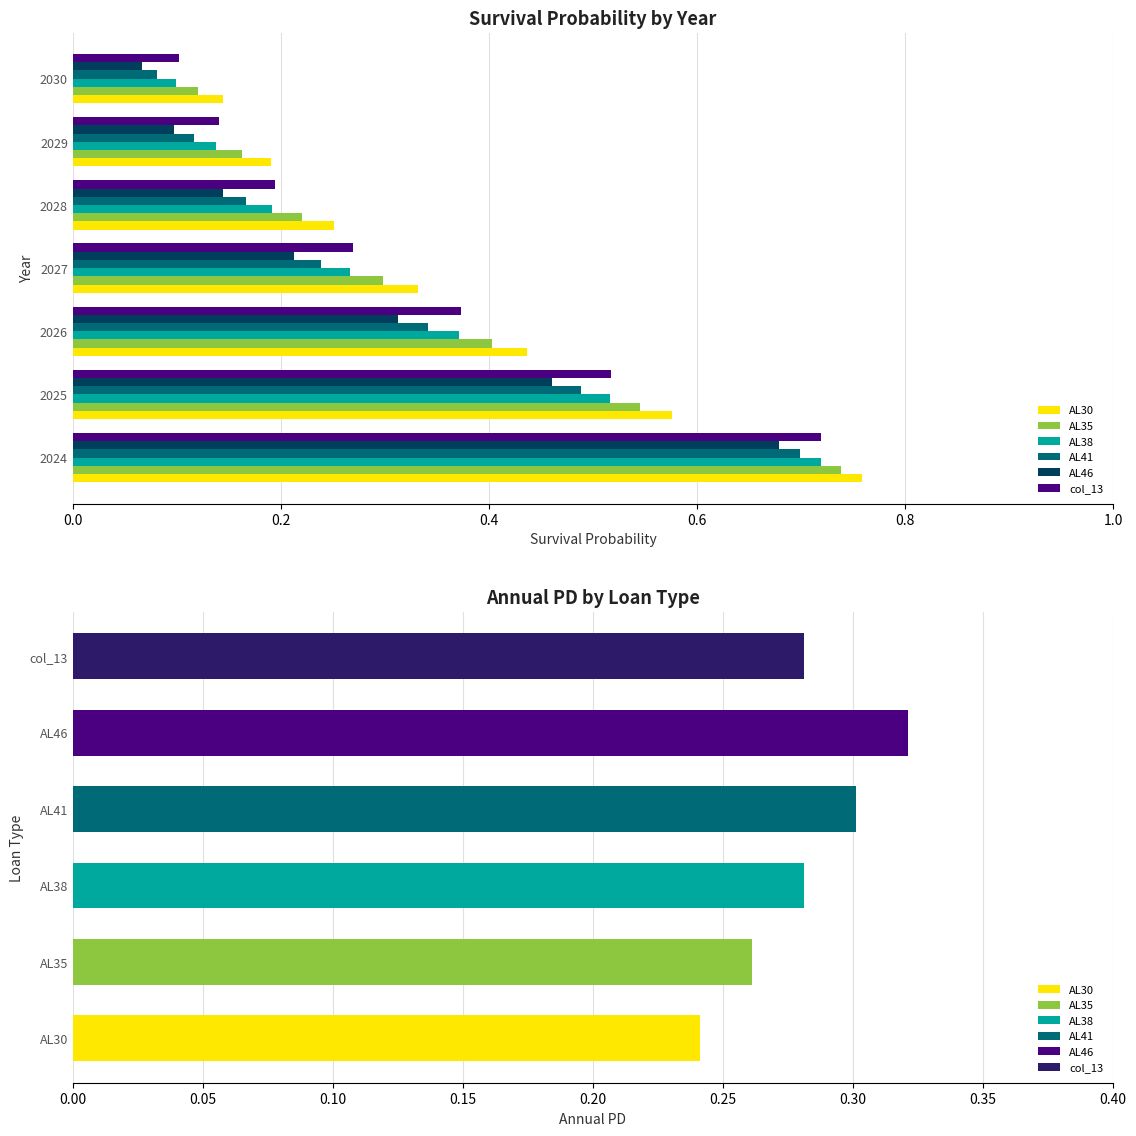

Which series has the widest spread of values?

AL38